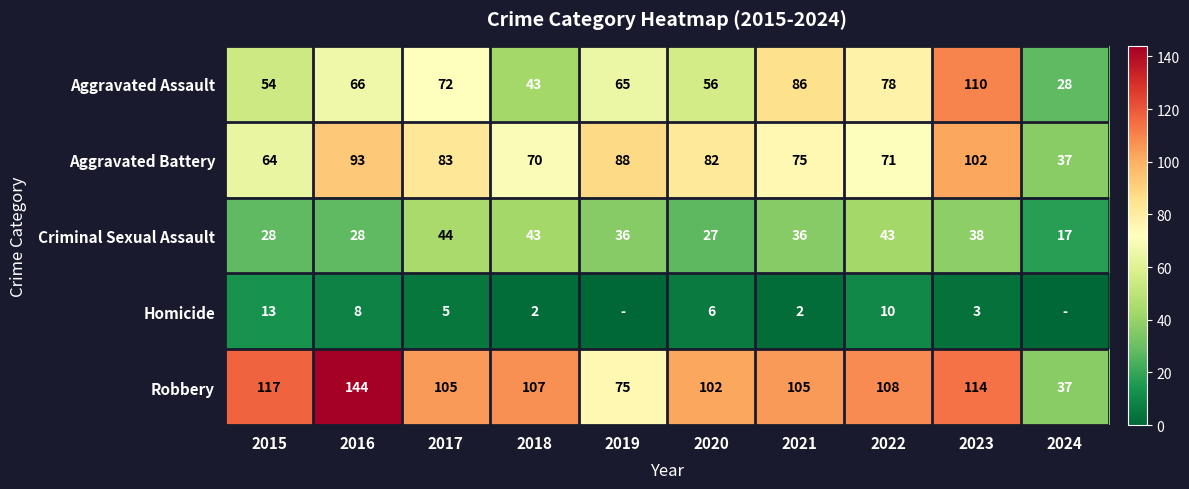

Which series changed the most between 2020 and 2021?

Aggravated Assault